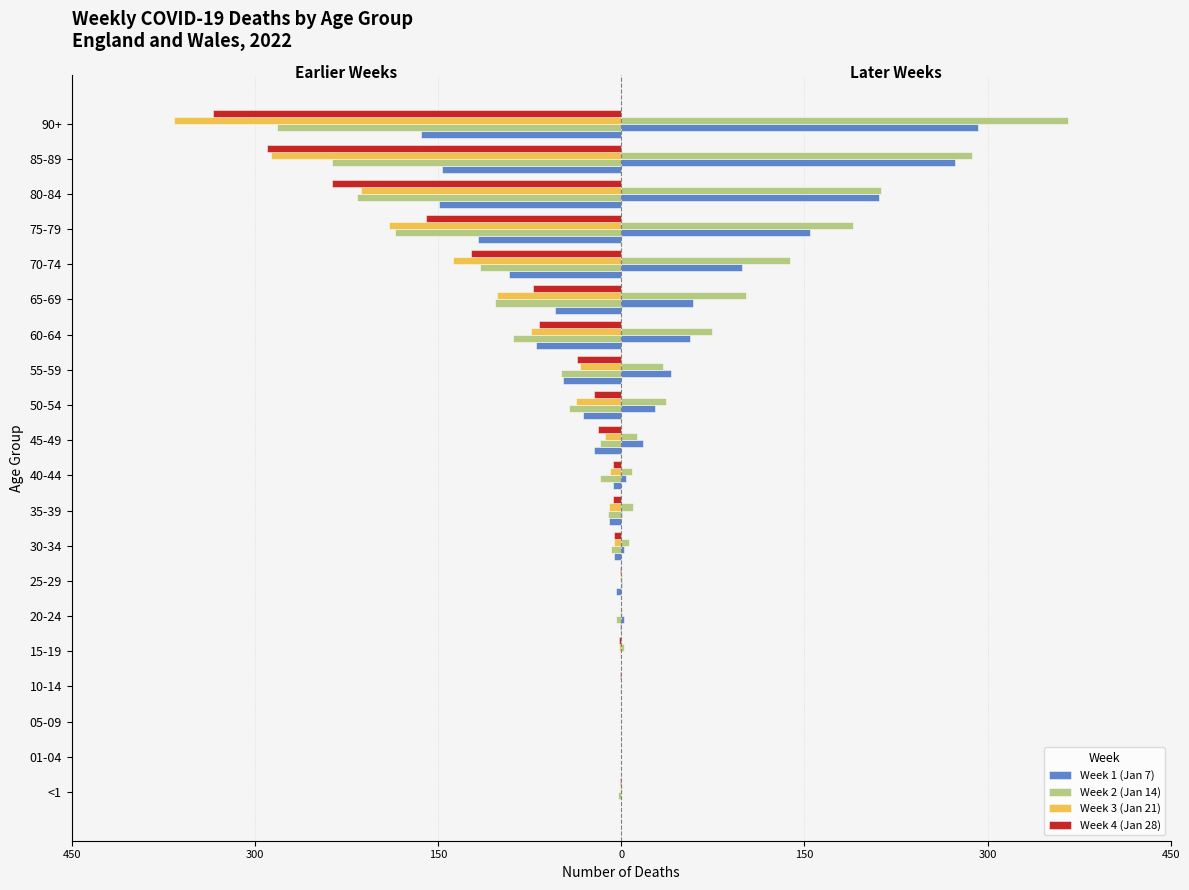

What is the value of the Week 1 (Jan 7) bar at the 12th from the left?

-31